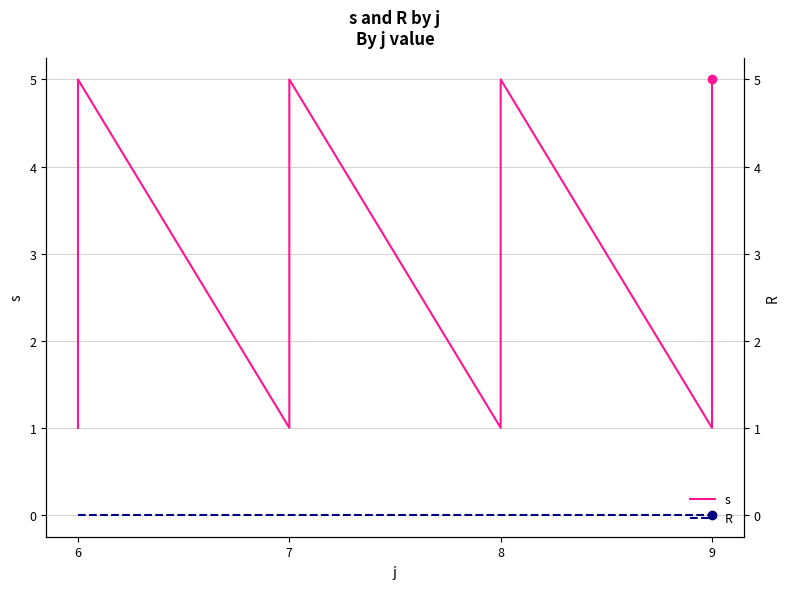

List the series in order of their peak value, lowest first.

R, s